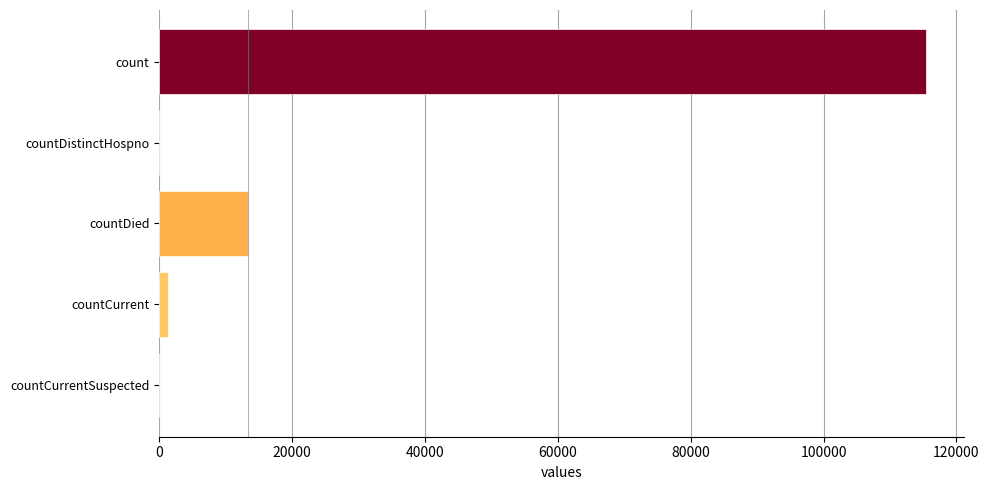

Is it true that the value at countCurrentSuspected is 0?

True